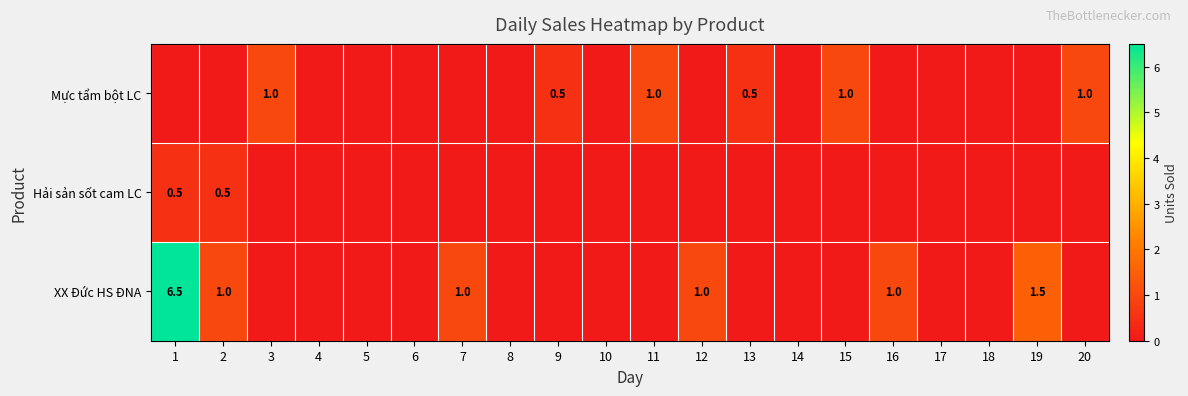

The value of Mực tẩm bột LC at 15 is 0.6. True or false?

False